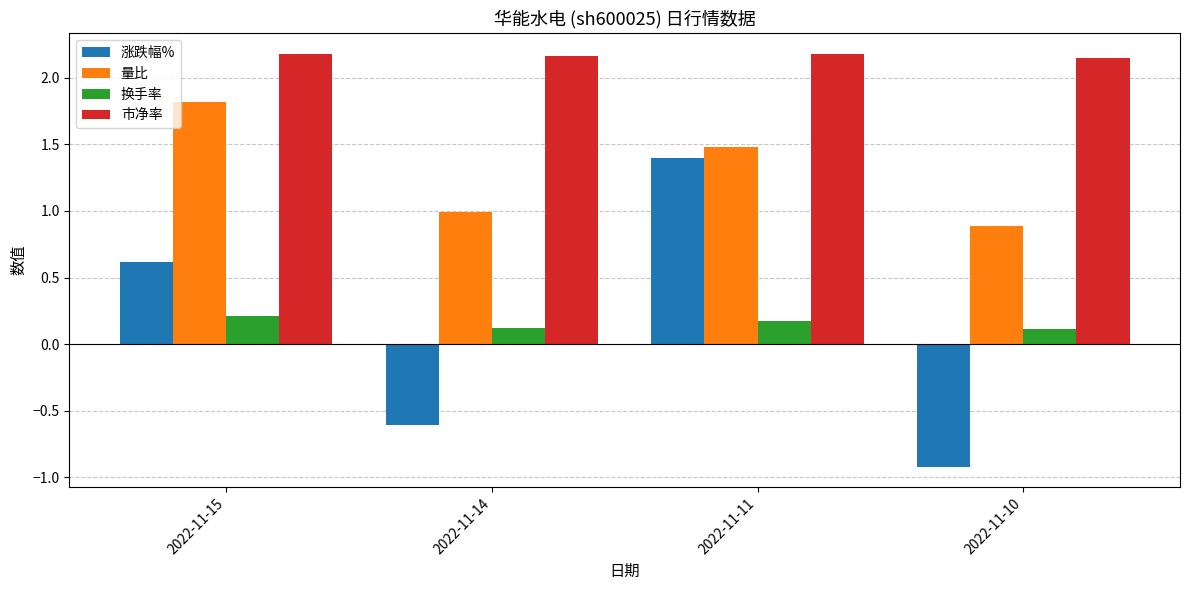

What is the spread (max minus min) of values at 2022-11-11?

2.0